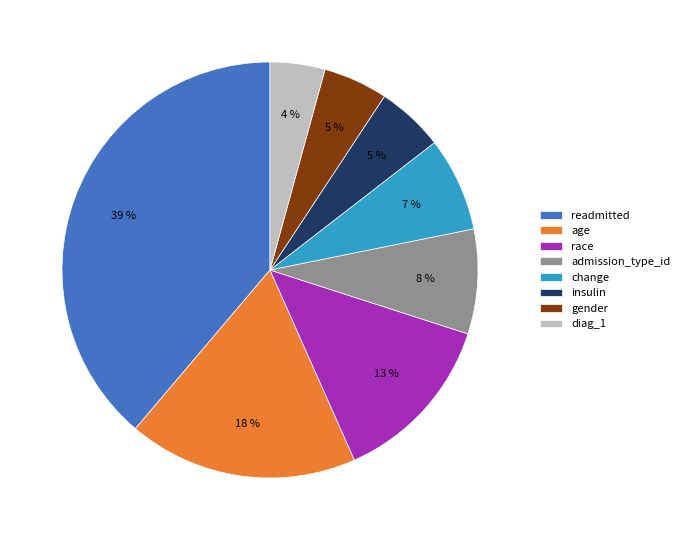

To the nearest percent, what is the combined percentage of diag_1 and gender?

9%